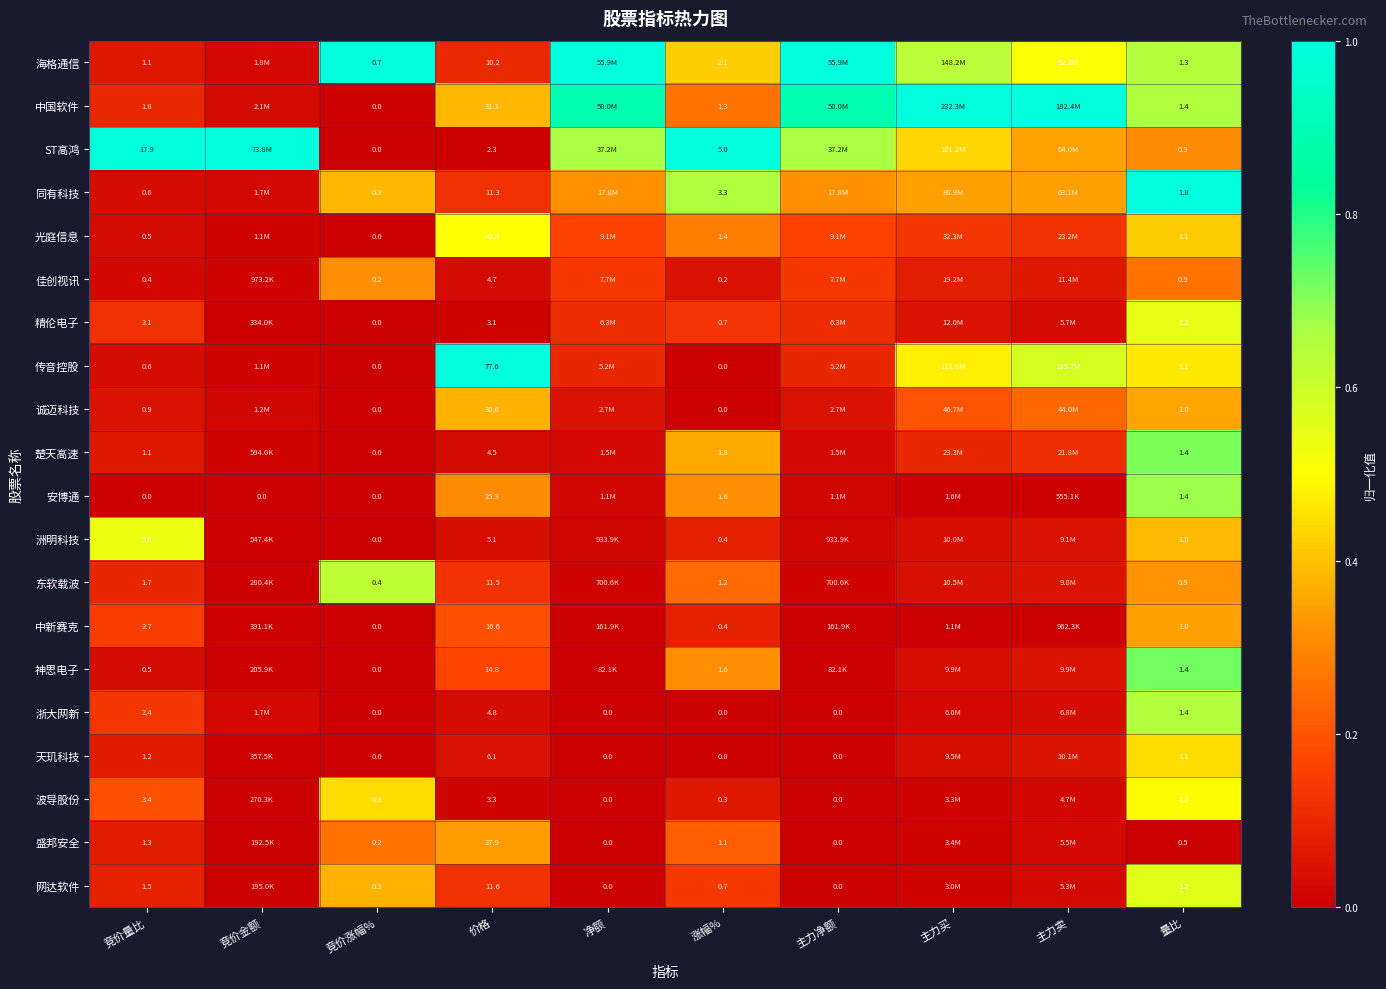

Between 涨幅% and 量比, which series saw the biggest shift?

ST高鸿